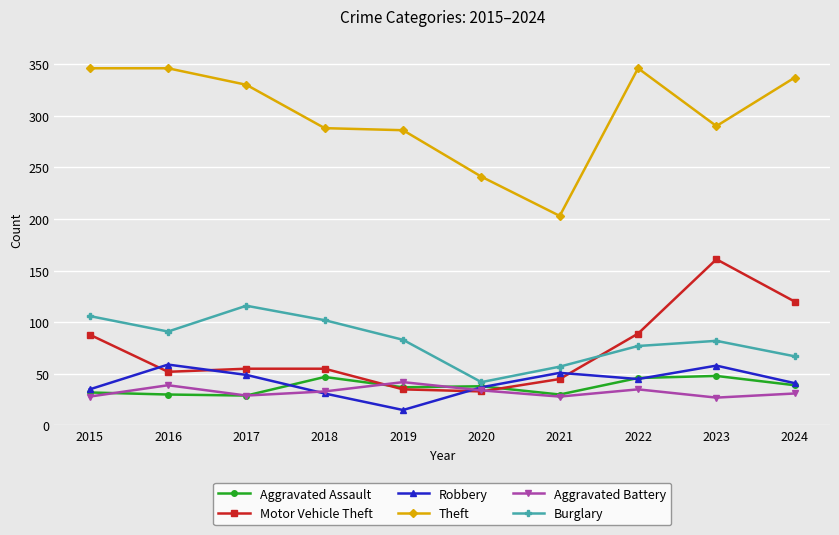

Is the value of Burglary at 2016 greater than the value of Aggravated Battery at 2022?

Yes